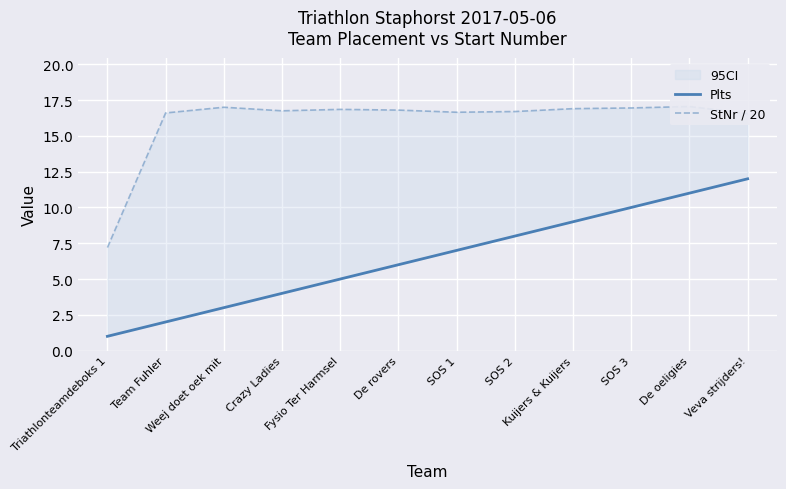

What is the average value of the StNr / 20 series?

16.0